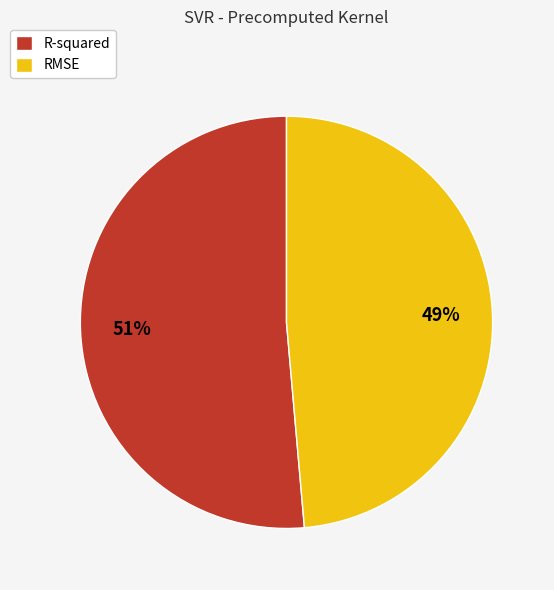

To the nearest percent, what is the combined percentage of R-squared and RMSE?

100%